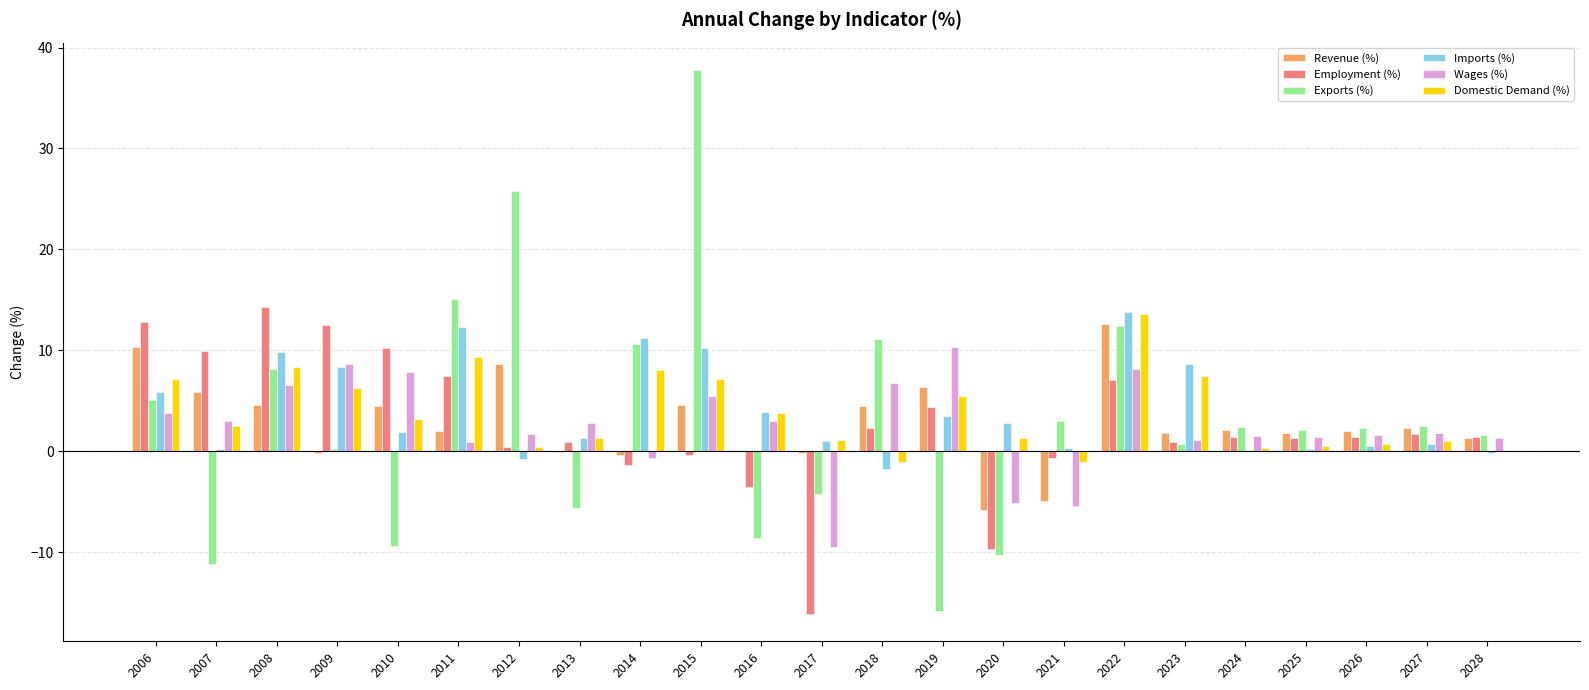

Is the value of Exports (%) at 2007 greater than the value of Domestic Demand (%) at 2009?

No